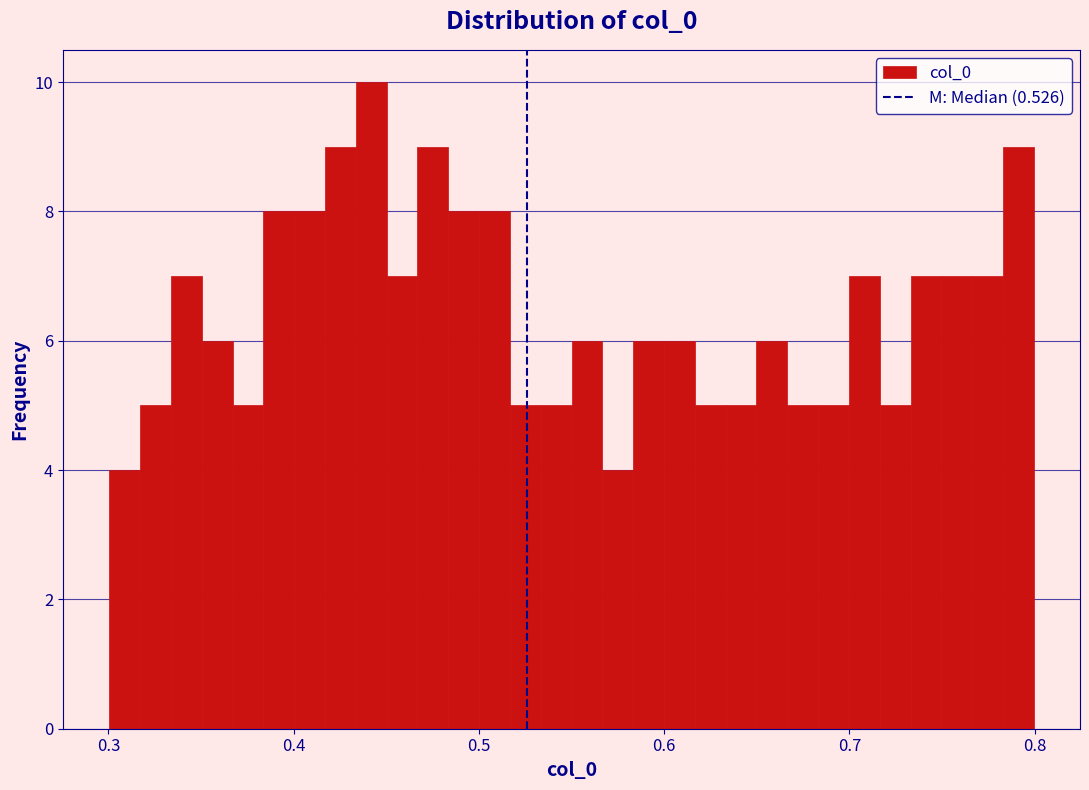

Read against the x-axis, roughly where is the centre of the tallest bar?

0.44